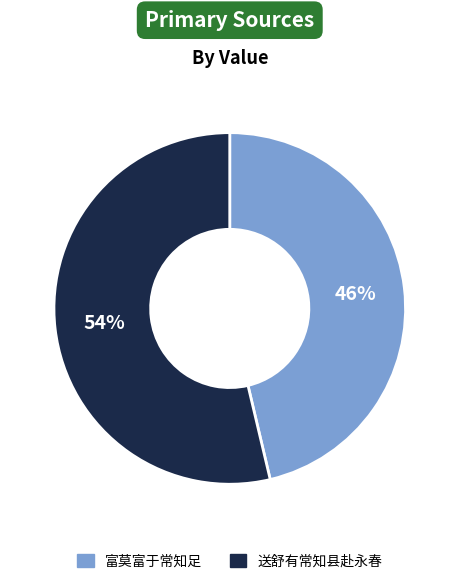

Combined, do 送舒有常知县赴永春 and 富莫富于常知足 account for over 50%?

Yes